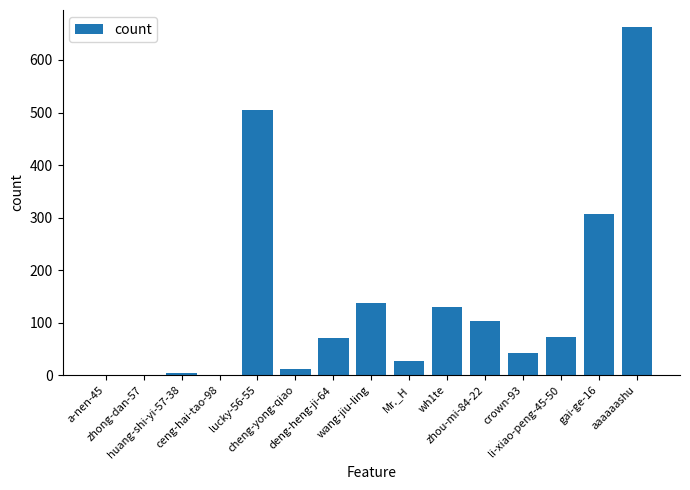

What is the sum of all values?

2071